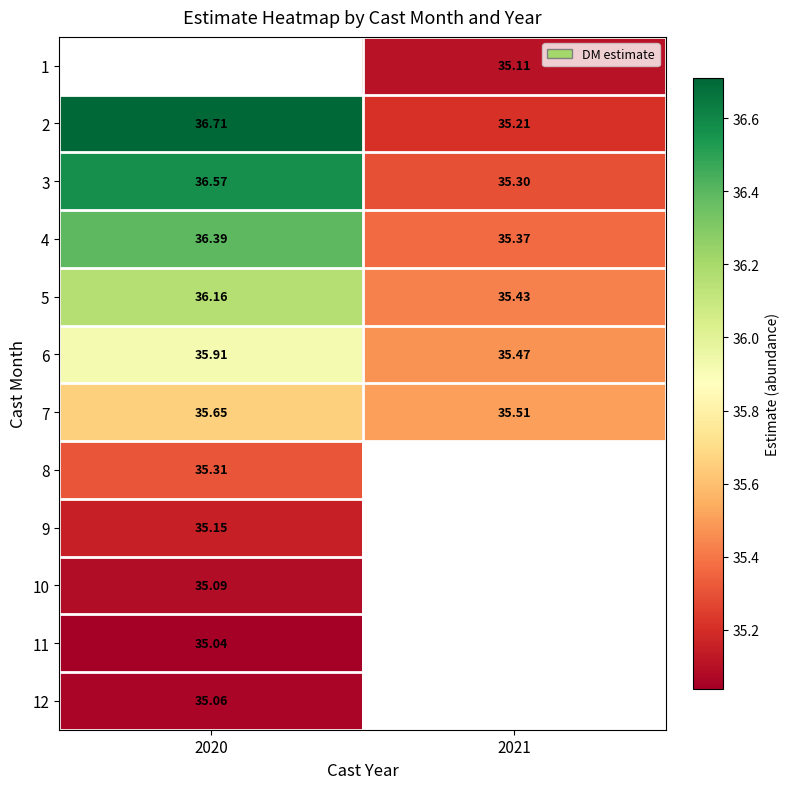

Is the value of 3 at 2020 greater than the value of 9 at 2020?

Yes